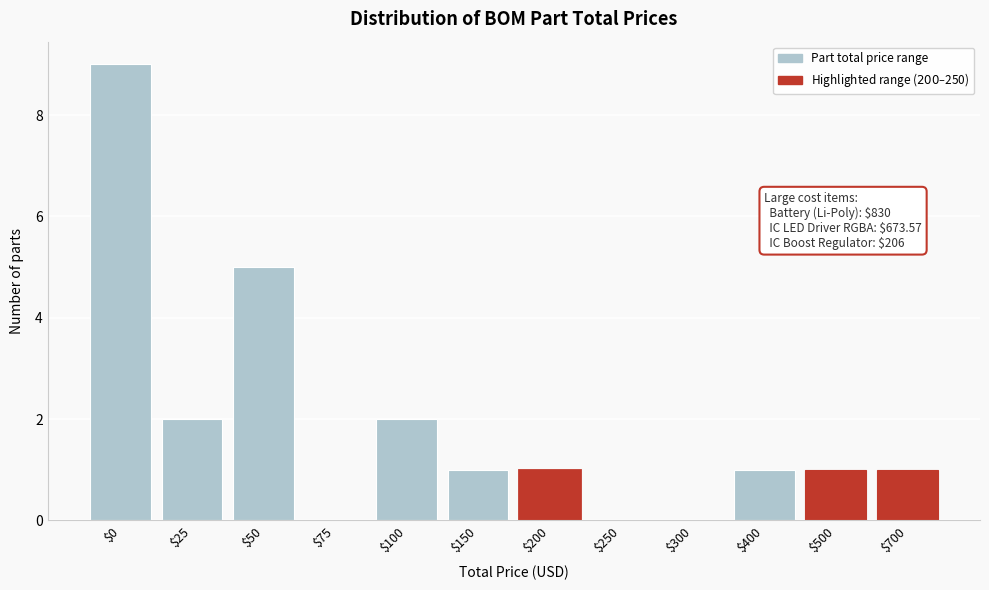

The chart shows a value of 1 at $50. True or false?

False